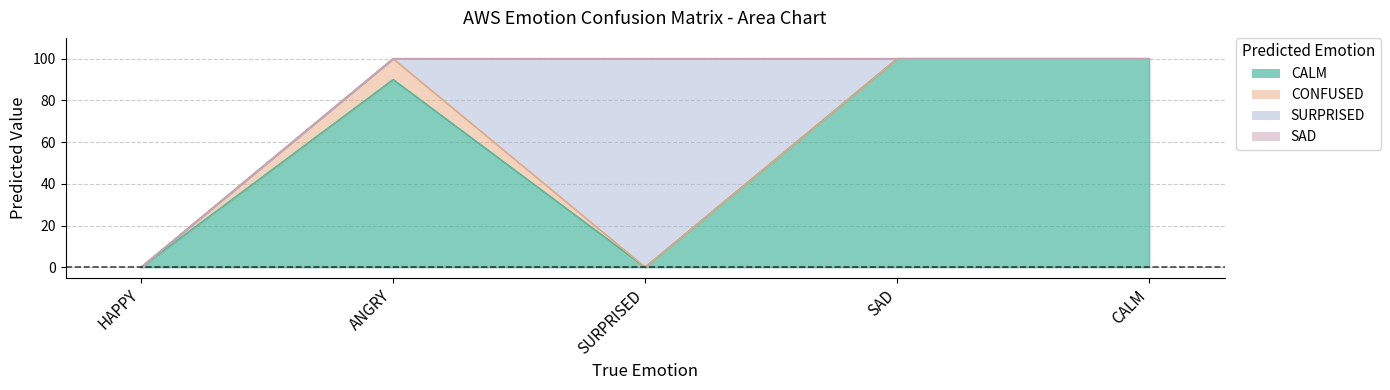

True or false: CONFUSED and CALM intersect in this chart.

False